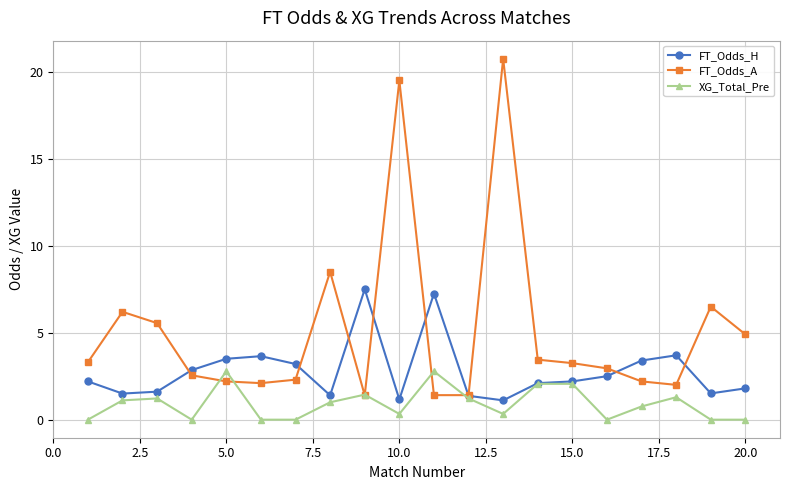

What is the value of the FT_Odds_H point at the 19th from the left?

1.5